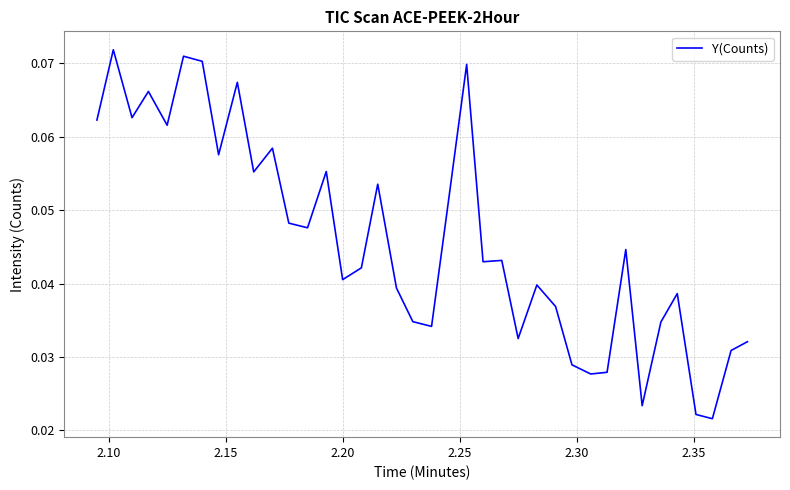

What is the maximum value shown in the chart?

0.1